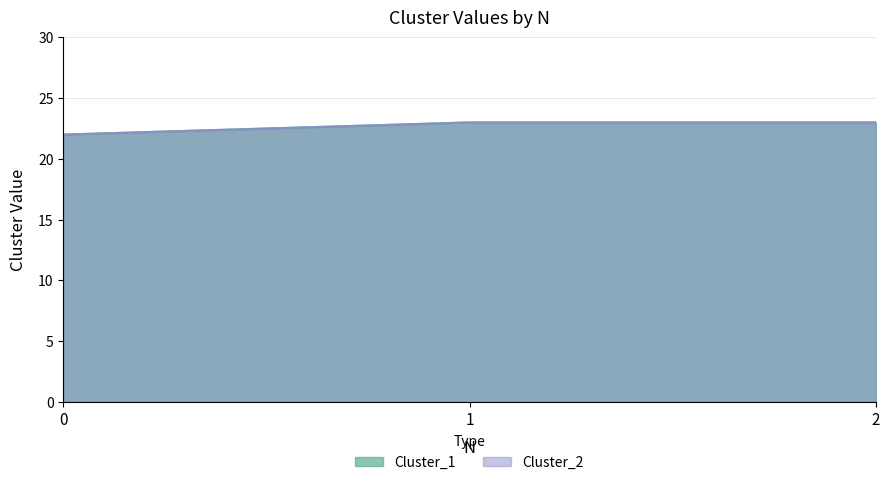

What is the average value of the Cluster_1 series?

23